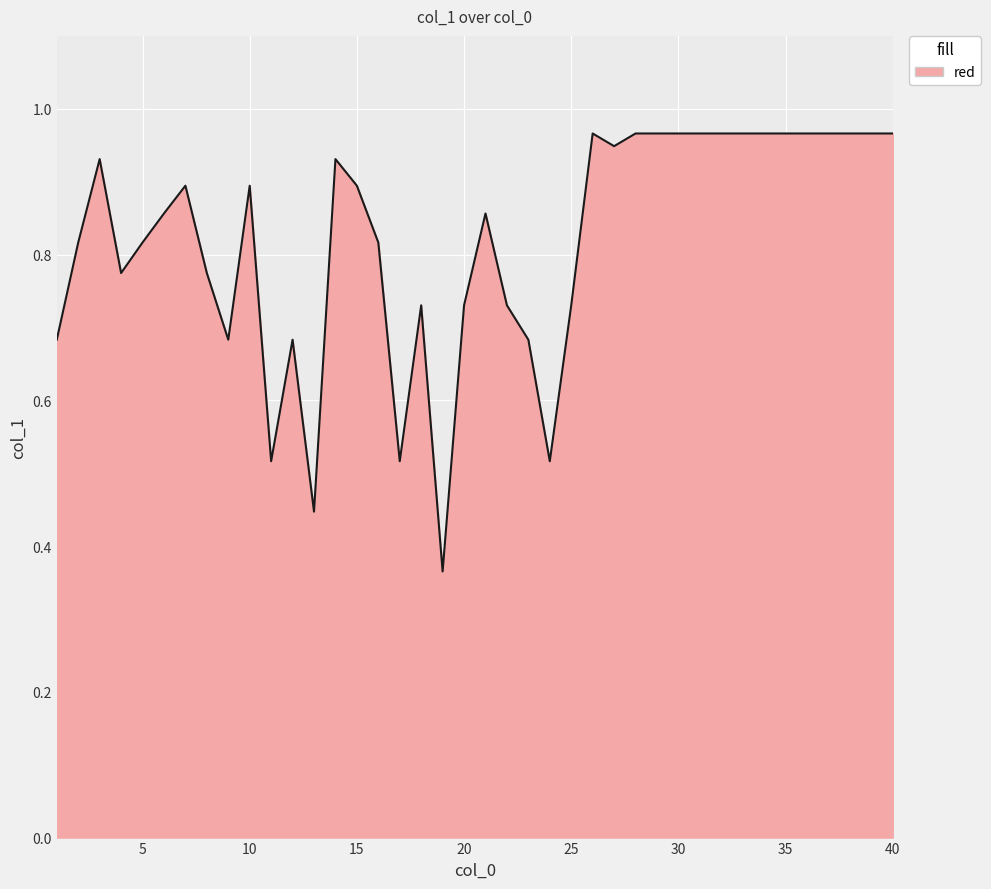

What is the sum of all values?

32.7